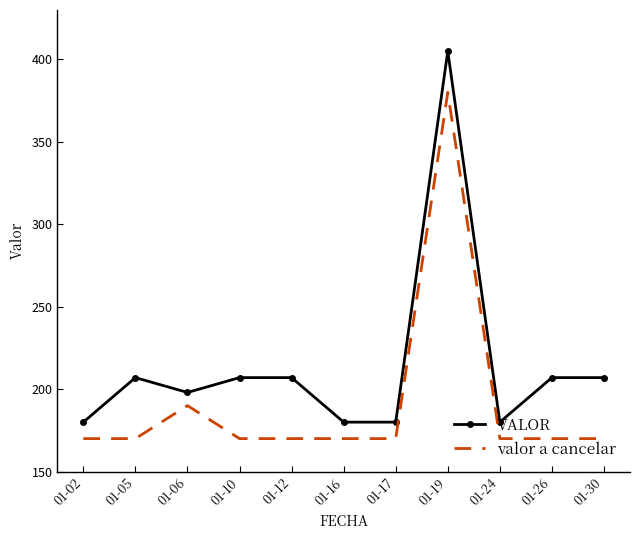

Reading left to right, transcribe all the data shown in this chart.

VALOR: 180	207	198	207	207	180	180	405	180	207	207
valor a cancelar: 170	170	190	170	170	170	170	380	170	170	170